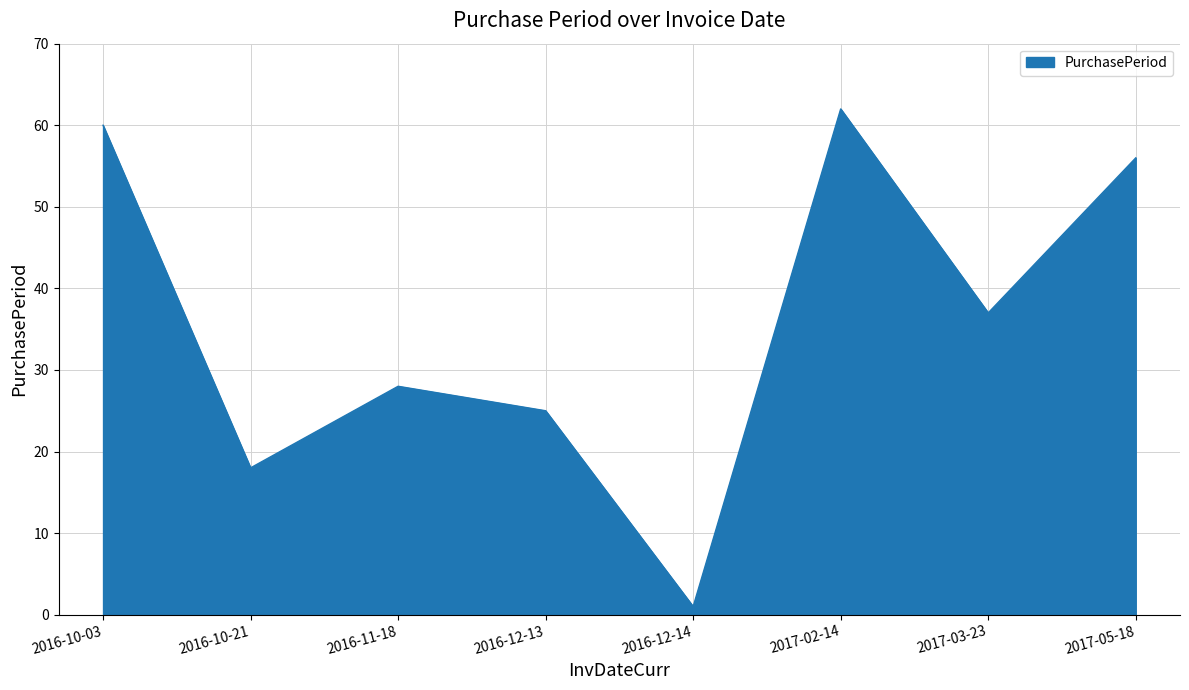

Which label corresponds to the smallest value in the chart?

2016-12-14